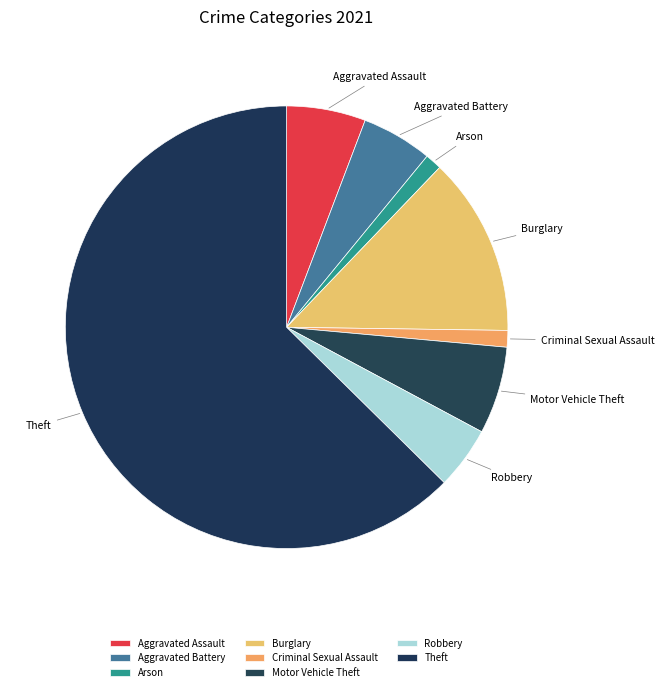

Approximately how many times larger is the value at Criminal Sexual Assault compared to Robbery?

0.3